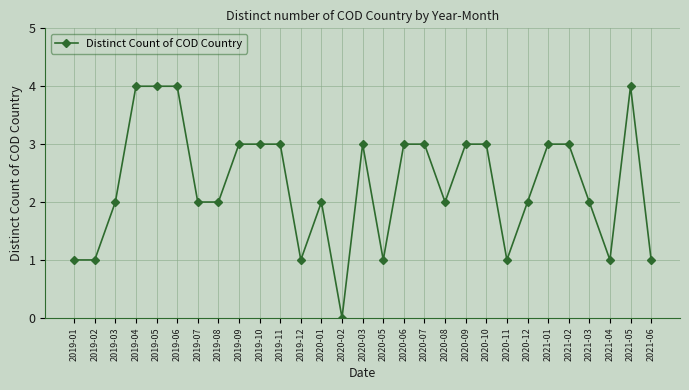

What is the average value?

2